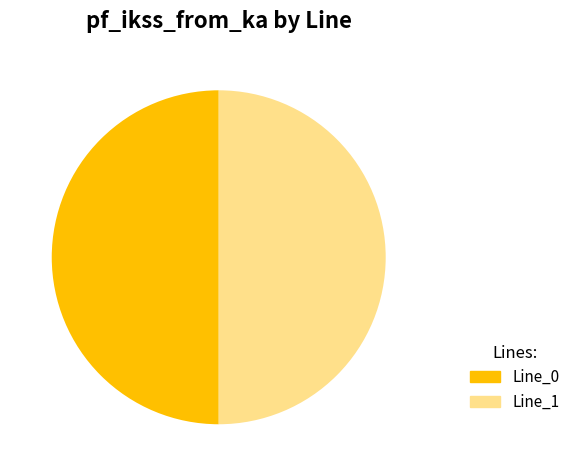

Count the number of slices in the pie.

2